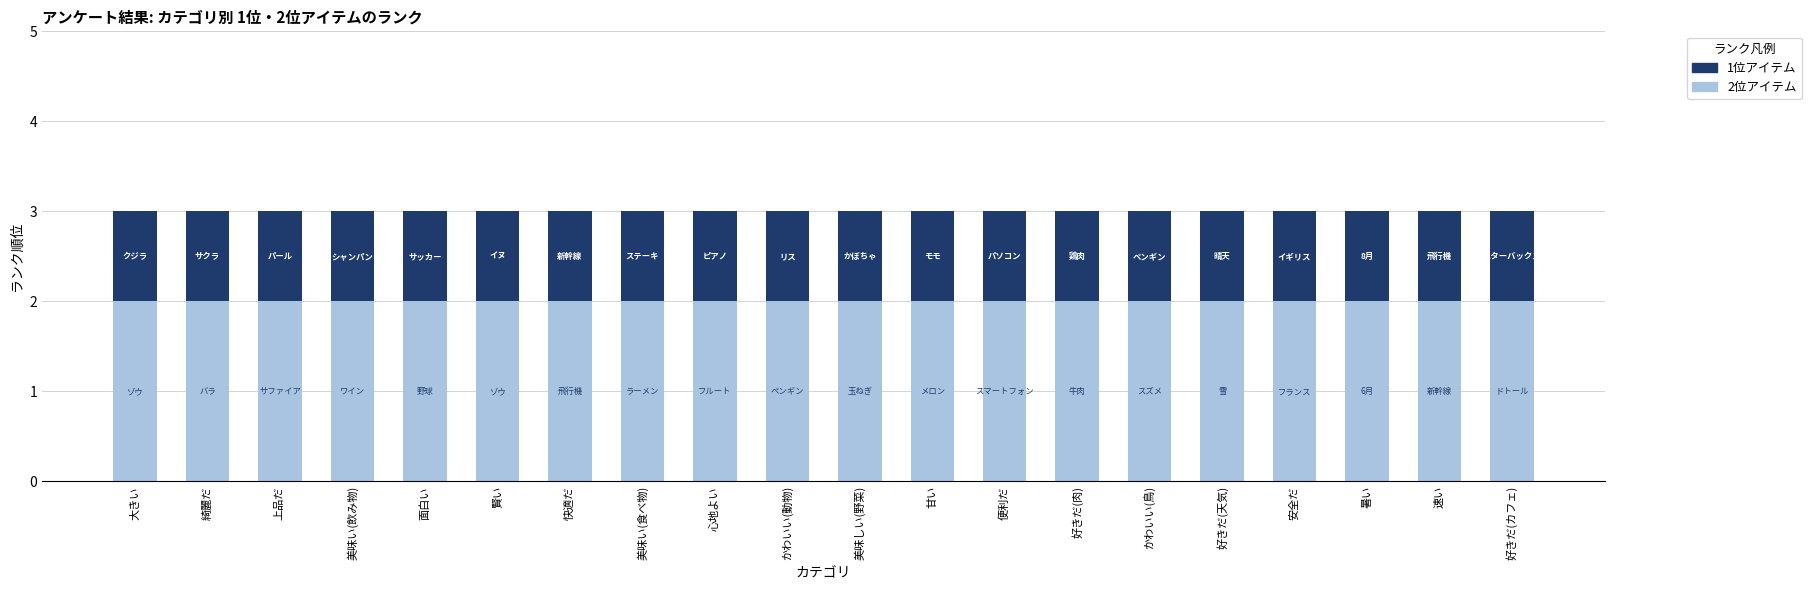

What is the total value across all series at 心地よい?

3